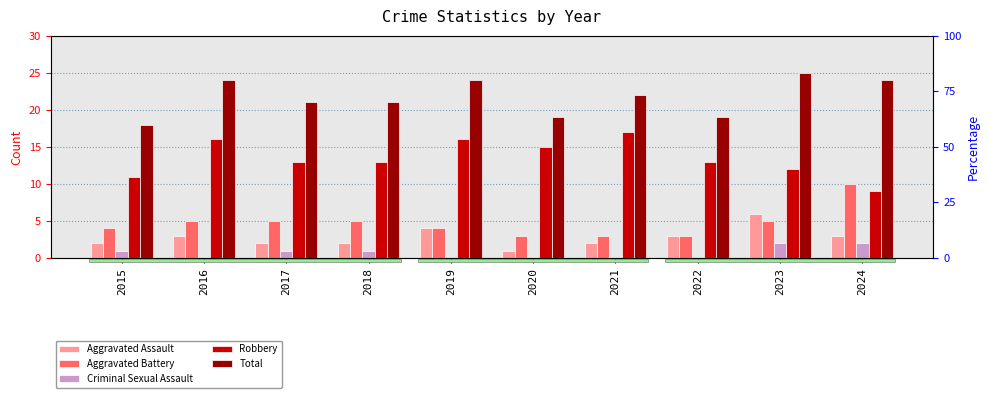

True or false: Robbery has a value of 15 at 2015.

False